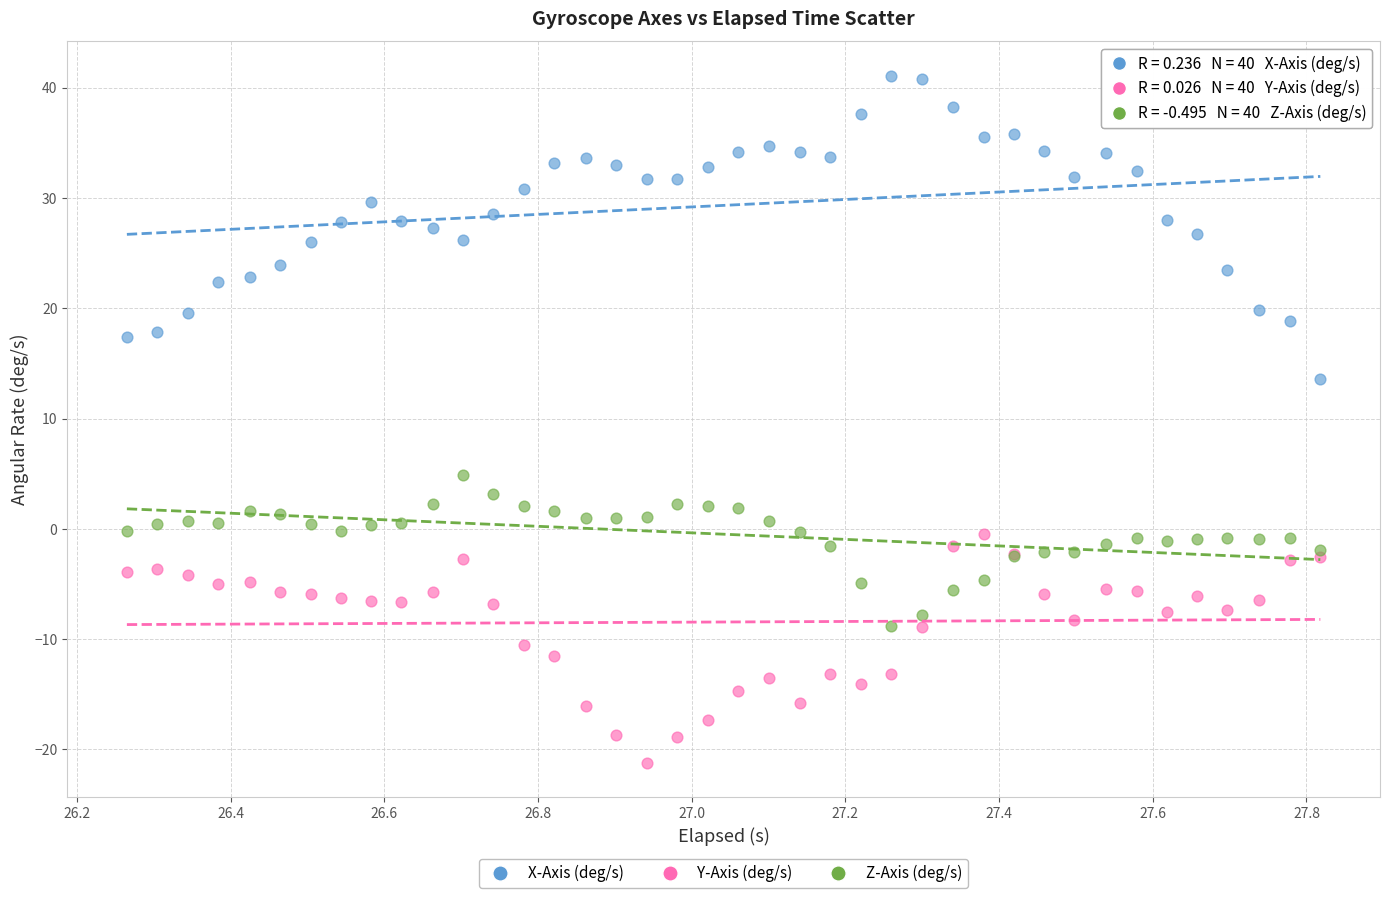

Which series has the largest Y range (max minus min)?

X-Axis (deg/s)